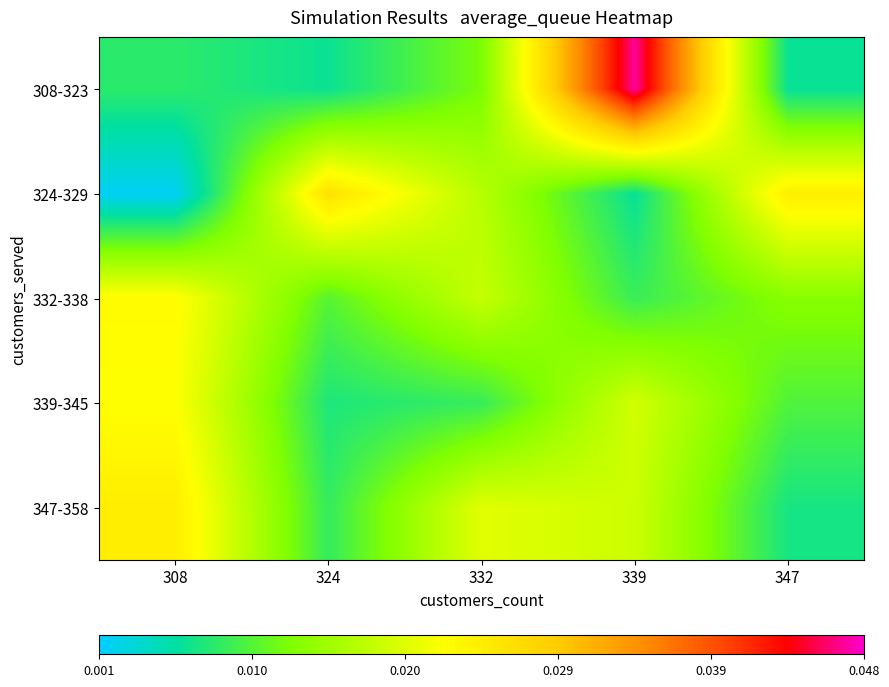

Rank the series at 332 from highest to lowest value.

347-358, 332-338, 324-329, 308-323, 339-345